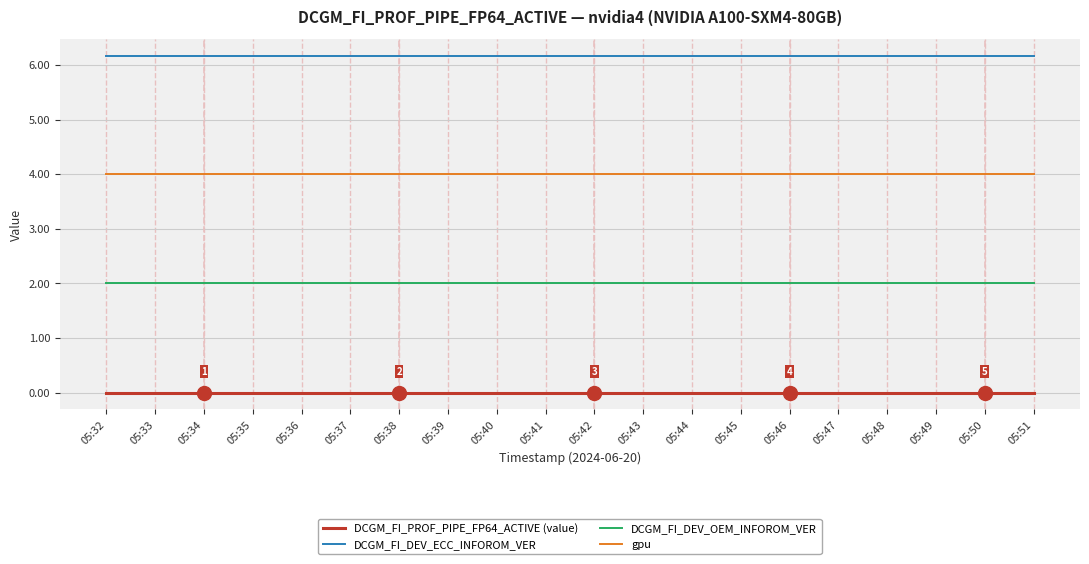

How many lines are shown in the chart?

4